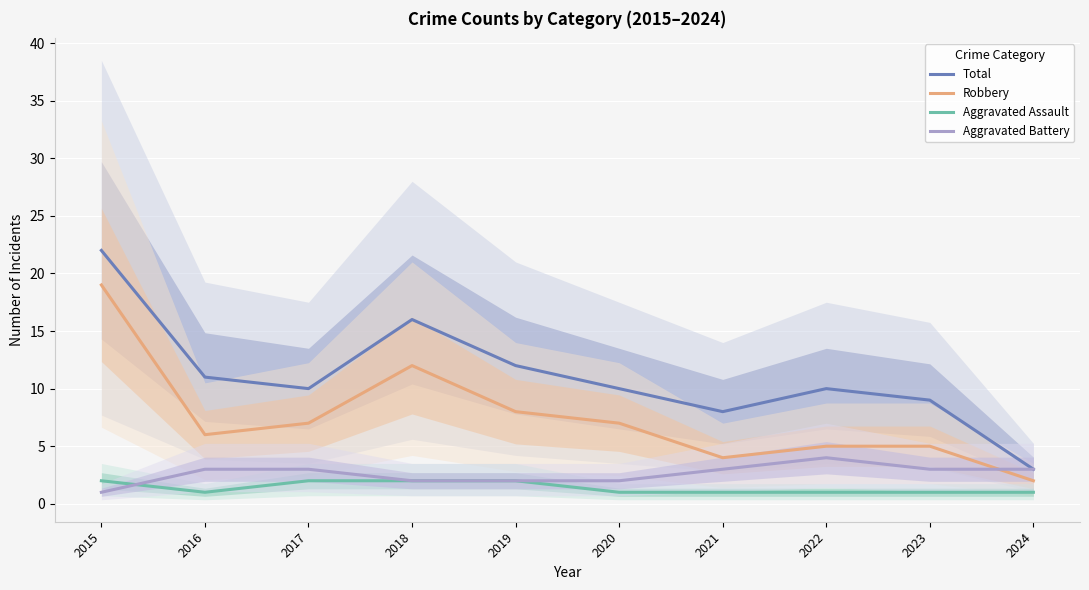

What is the difference between the highest and lowest values at 2019?

10